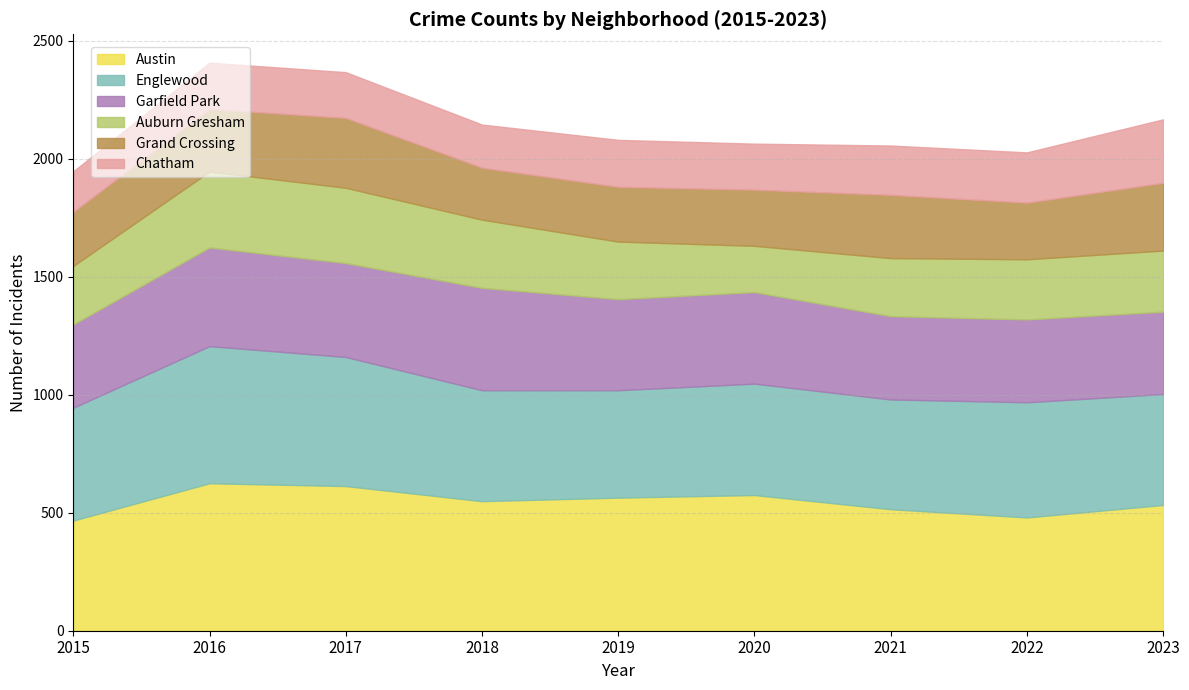

At which category does Englewood reach its first local valley?

2019